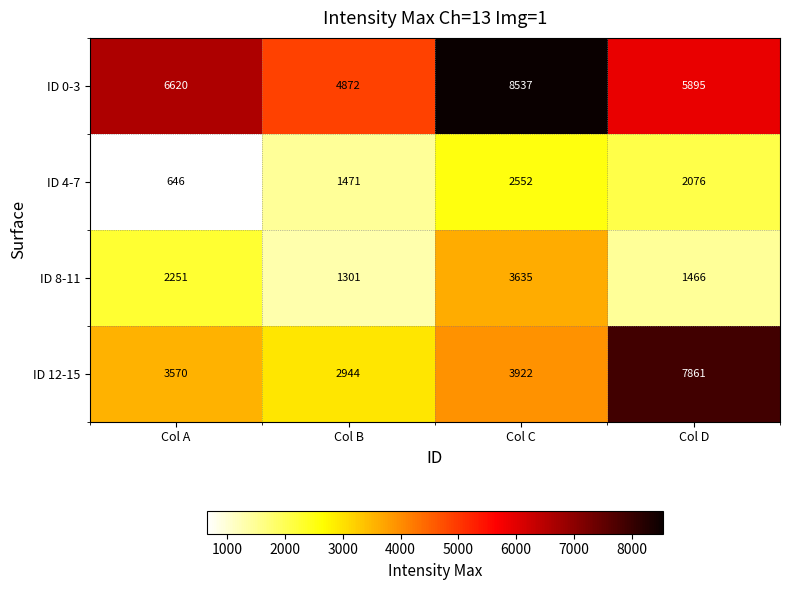

How many data points in ID 0-3 are less than 6620?

2